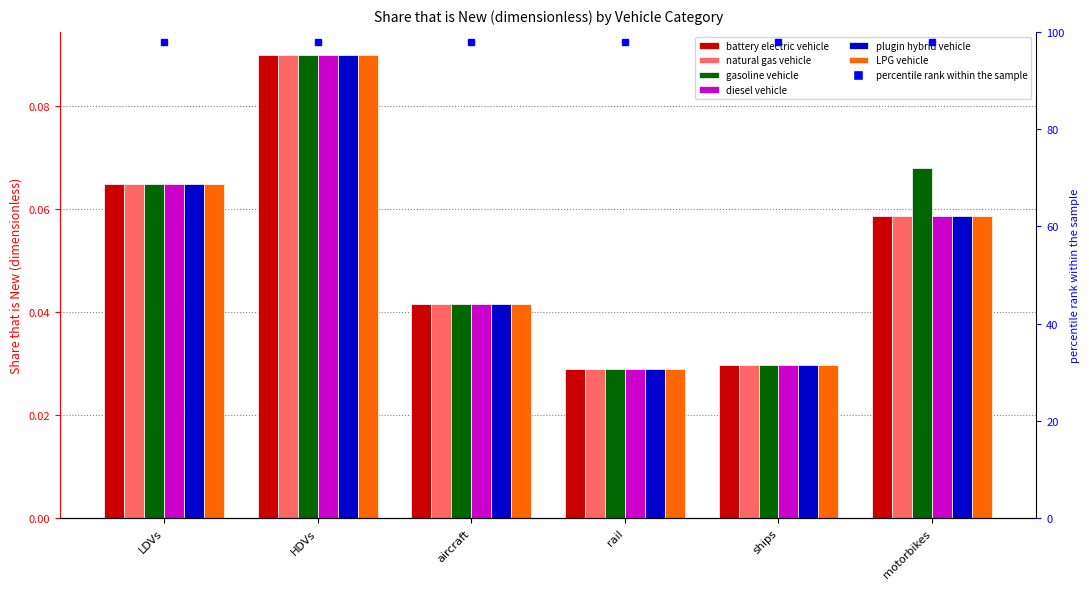

Where is LPG vehicle nearest to the value 0?

rail